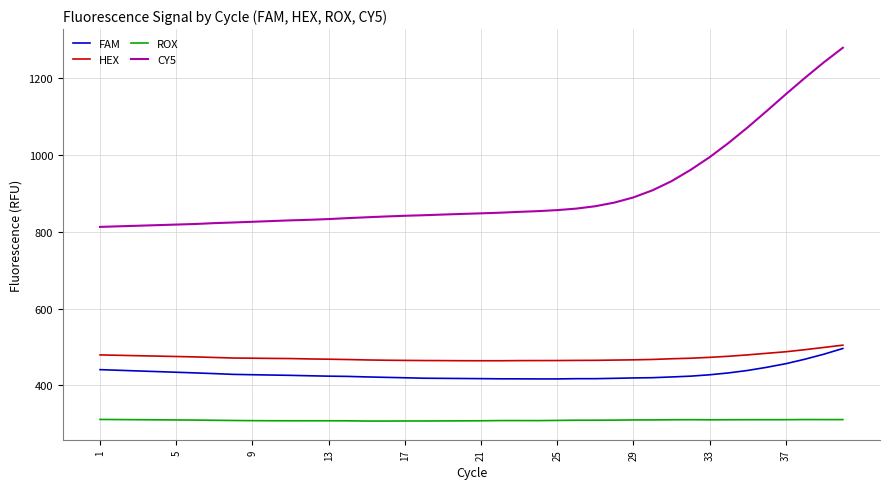

What is the minimum value for CY5?

812.5